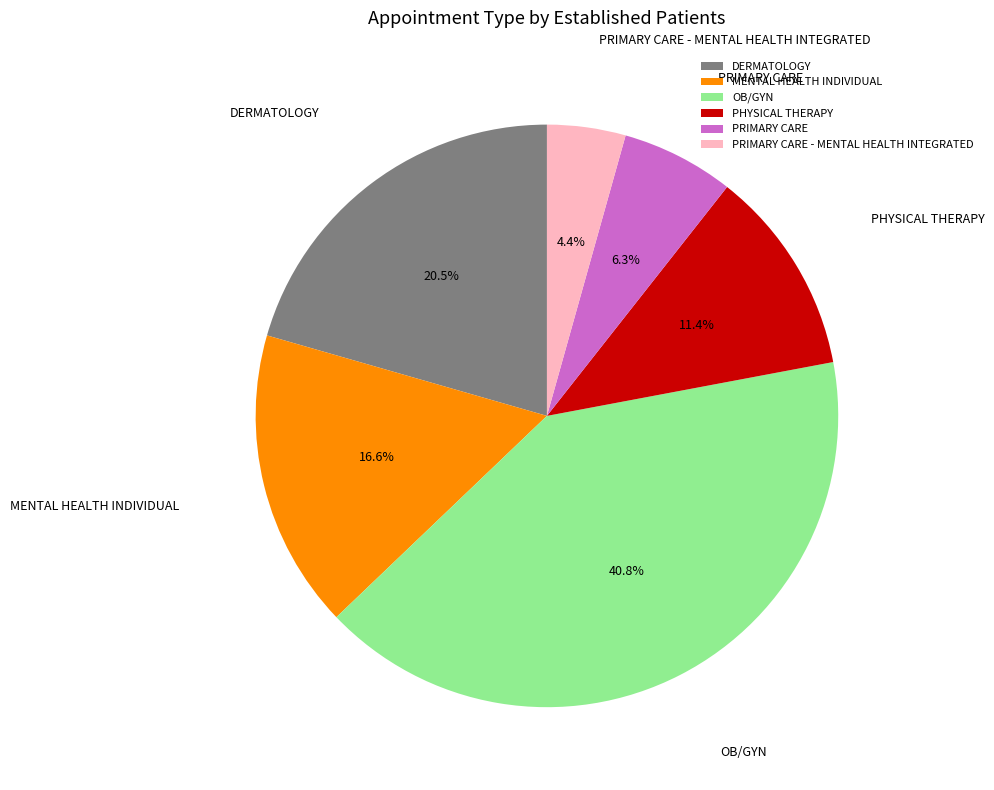

Combined, what portion of the pie is OB/GYN and MENTAL HEALTH INDIVIDUAL?

57.4%